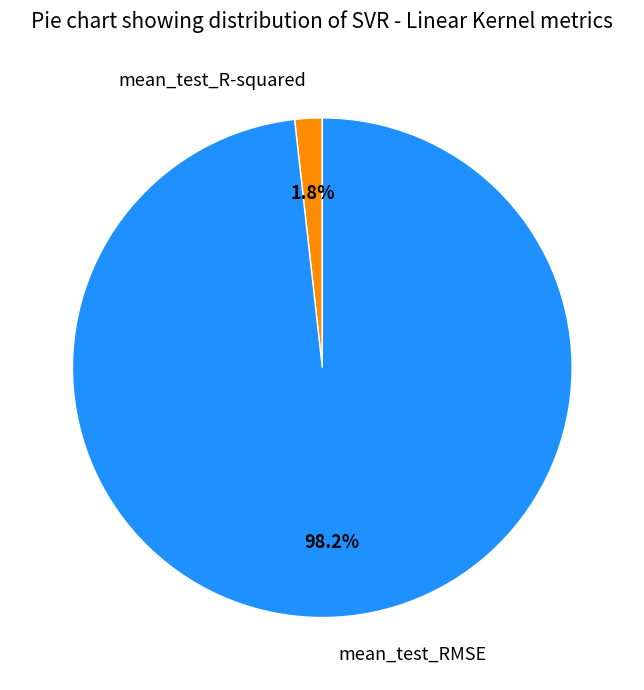

How many slices are in this pie chart?

2